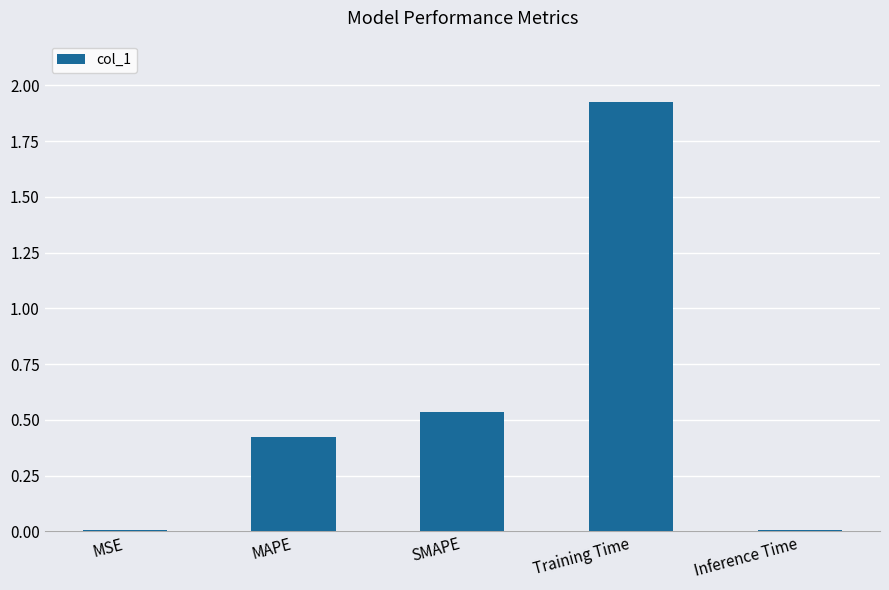

Which label corresponds to the largest value in the chart?

Training Time